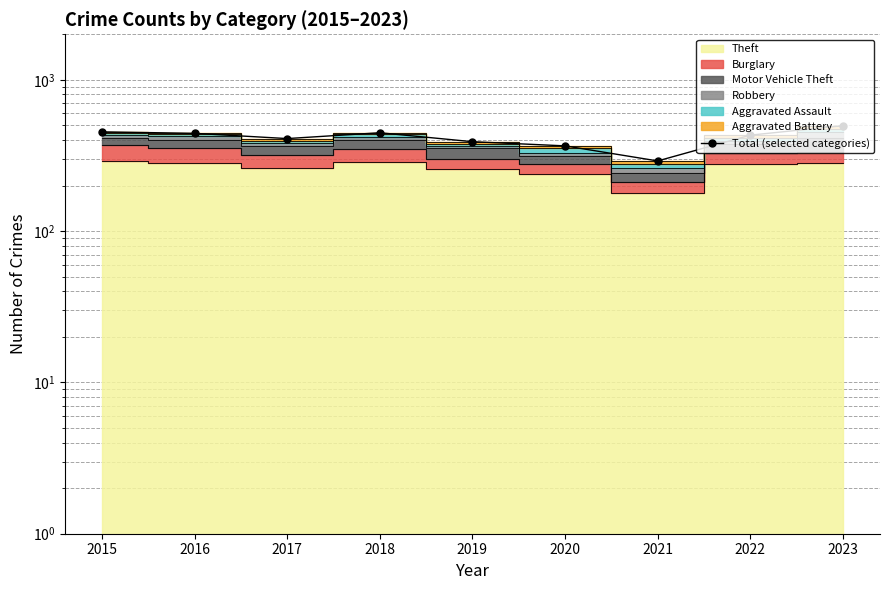

At which label is the value closest to 394?

2019